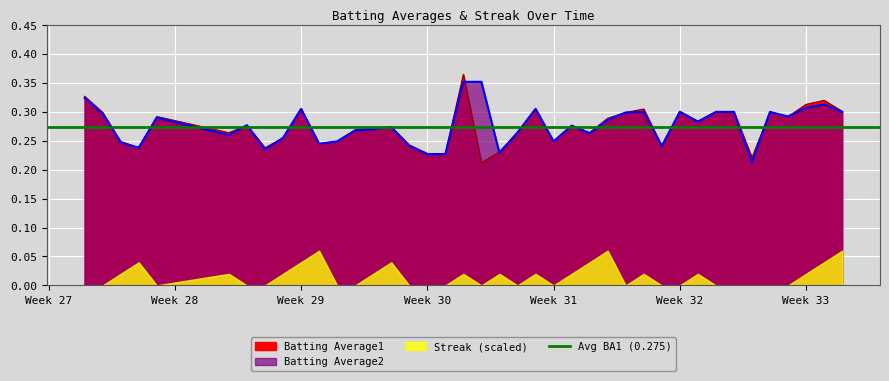

What is the sum of the Batting Average1 values at 2010-08-17 and 2010-07-16?

0.6